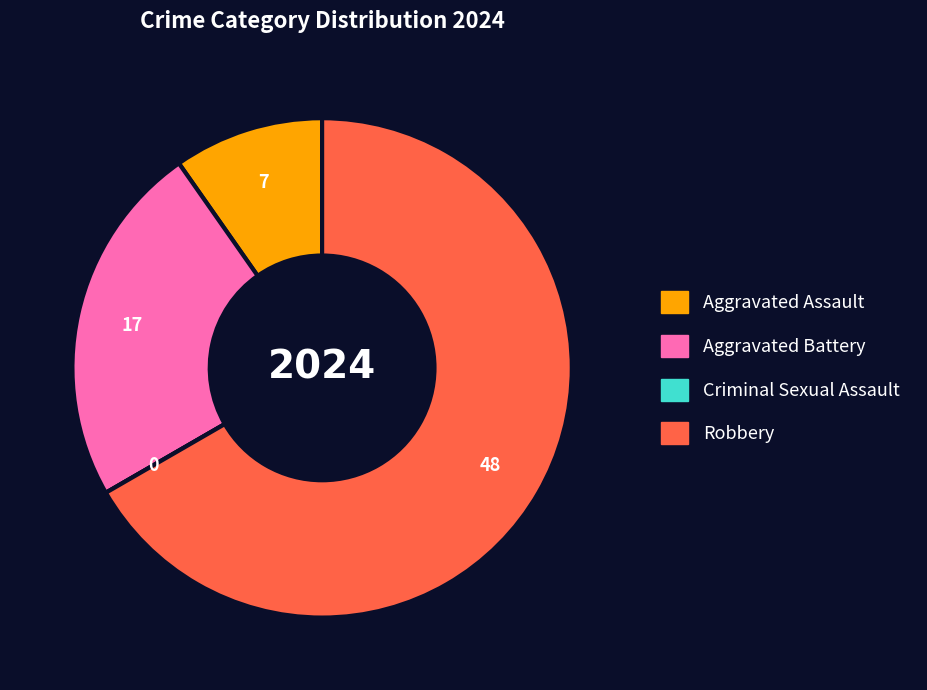

Which slice is the largest?

Robbery